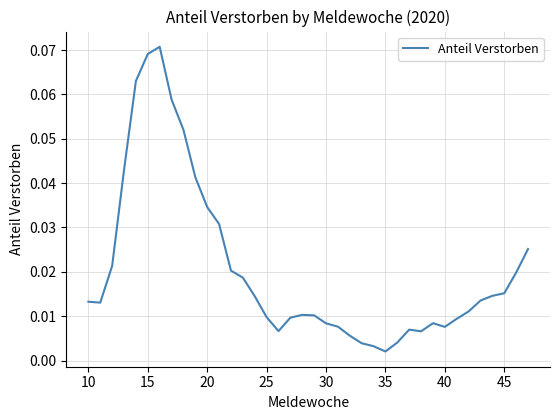

Does the chart have visible grid lines?

Yes